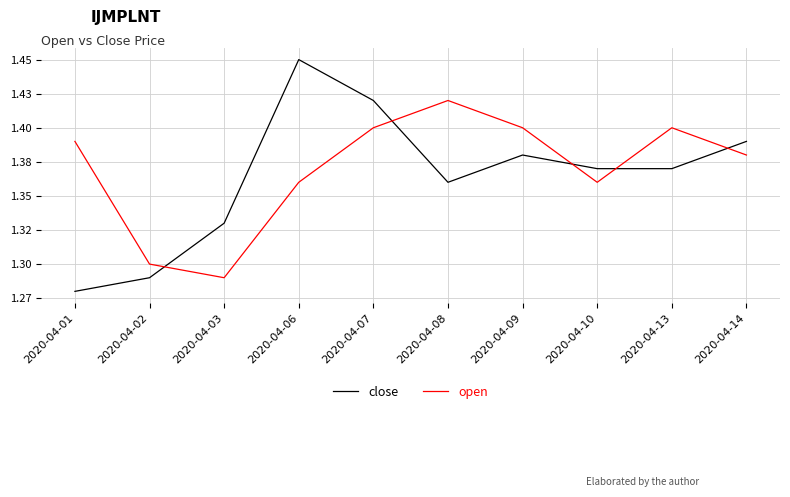

Read the open value at 2020-04-03.

1.3